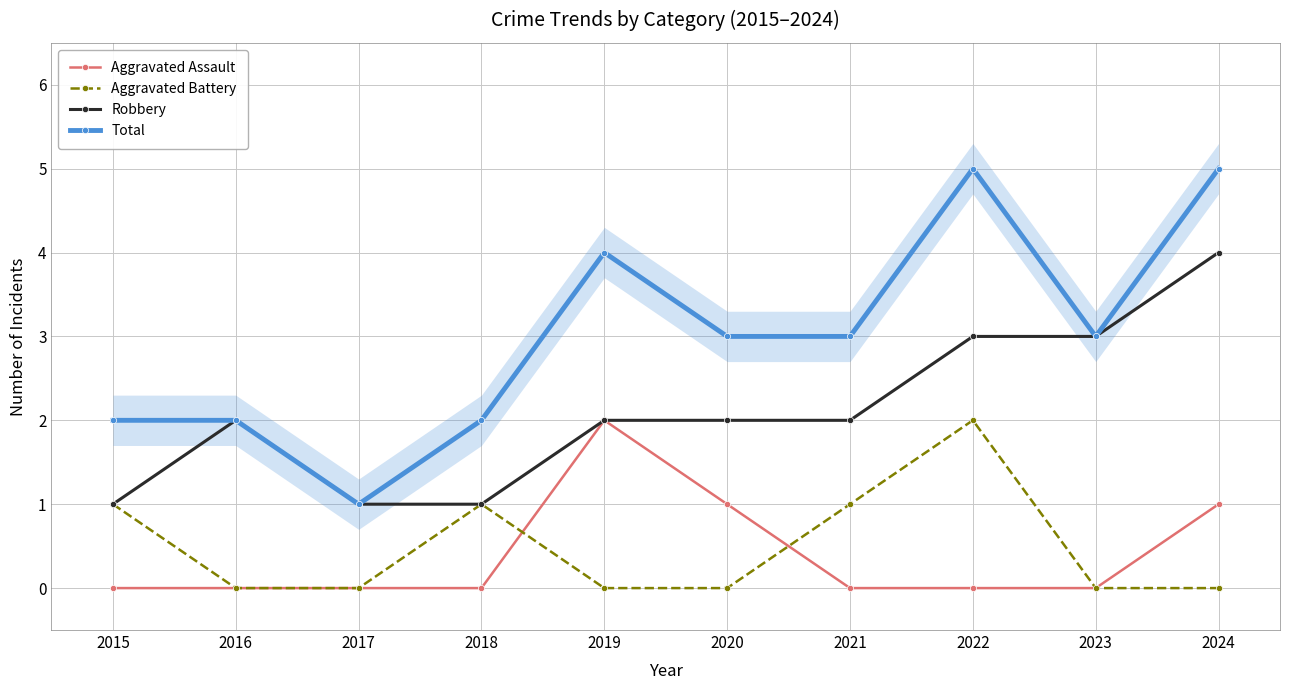

What is the highest value of the Robbery series?

4